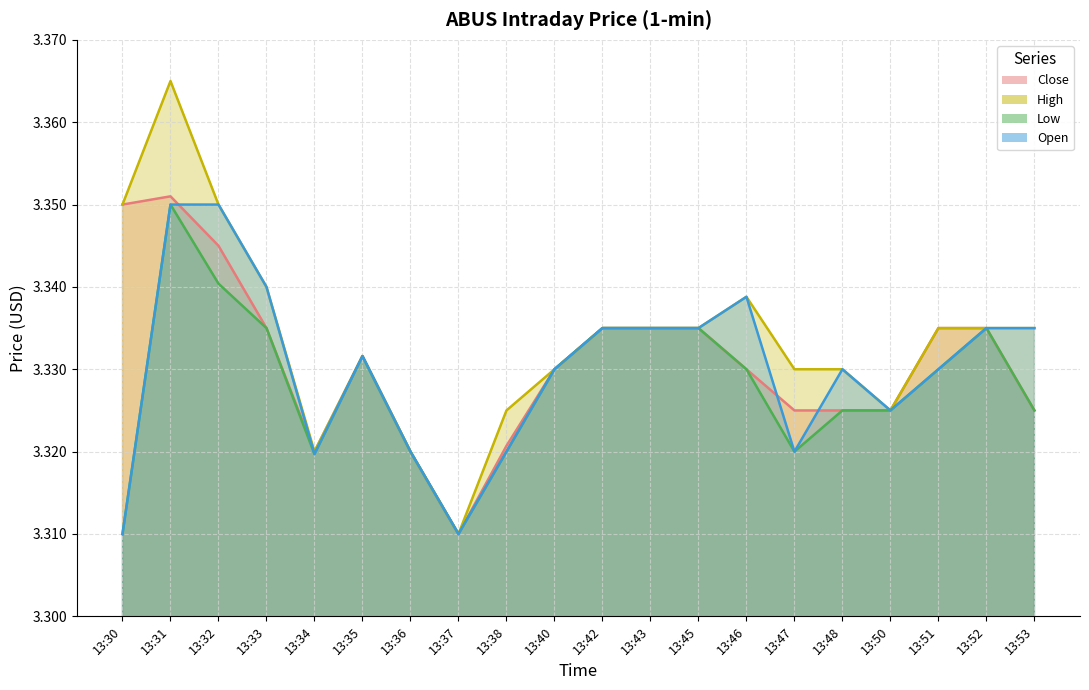

Does the chart have visible grid lines?

Yes